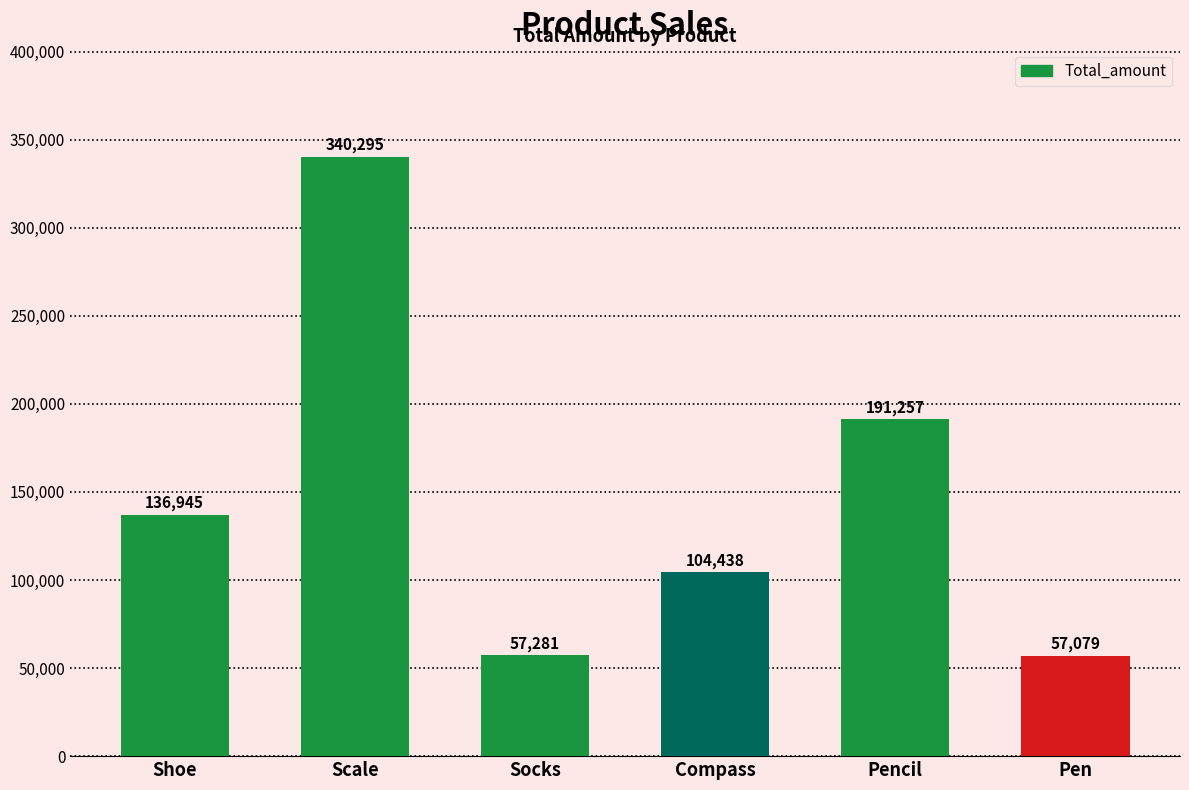

How many distinct data groups are displayed?

1